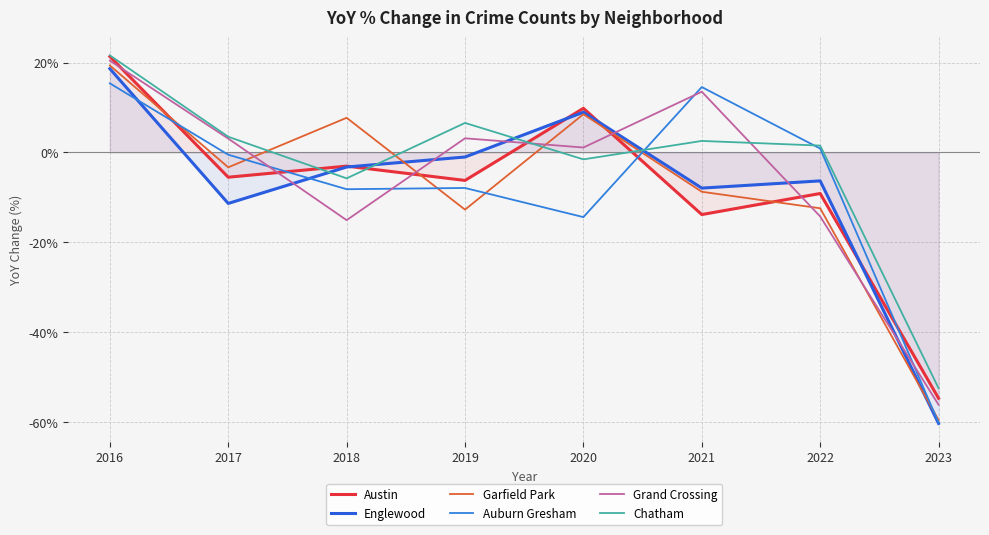

At which category does Englewood reach its first local valley?

2017